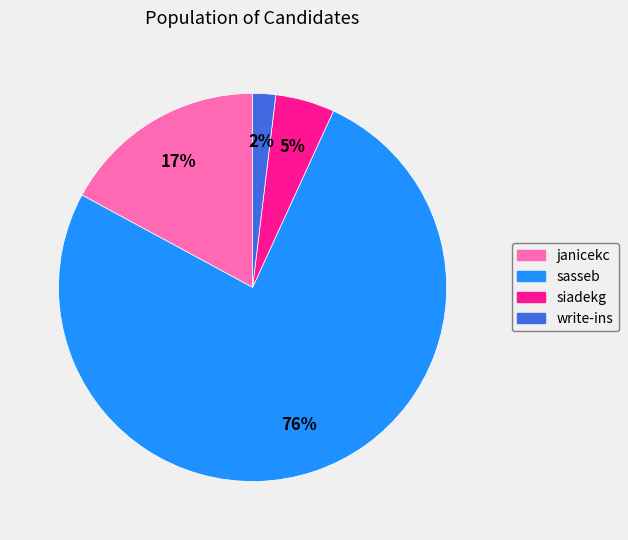

What percentage is the siadekg slice, to the nearest percent?

5%